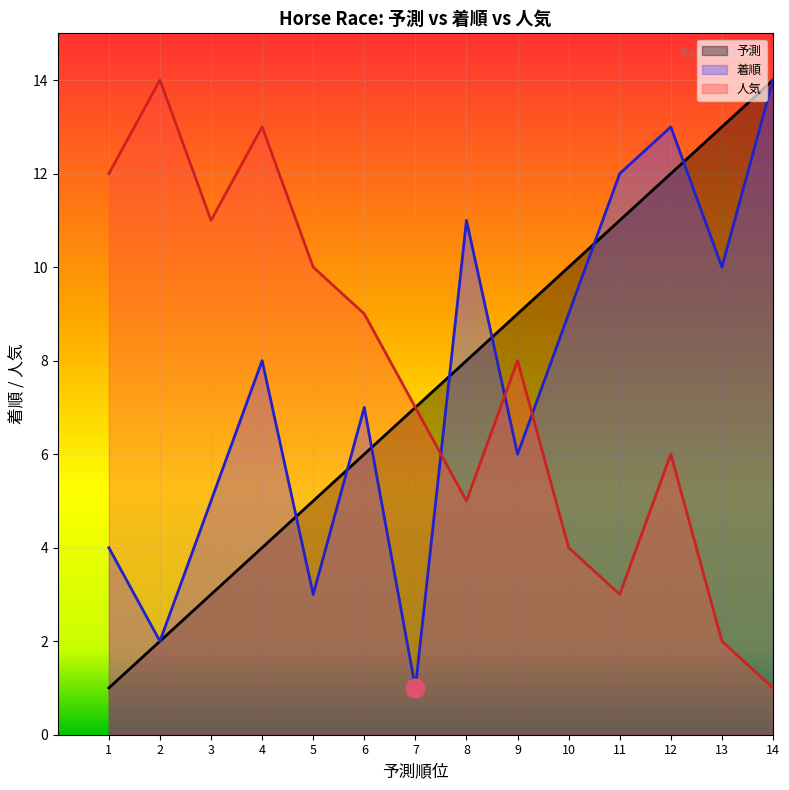

Which series contains the highest Y value?

予測